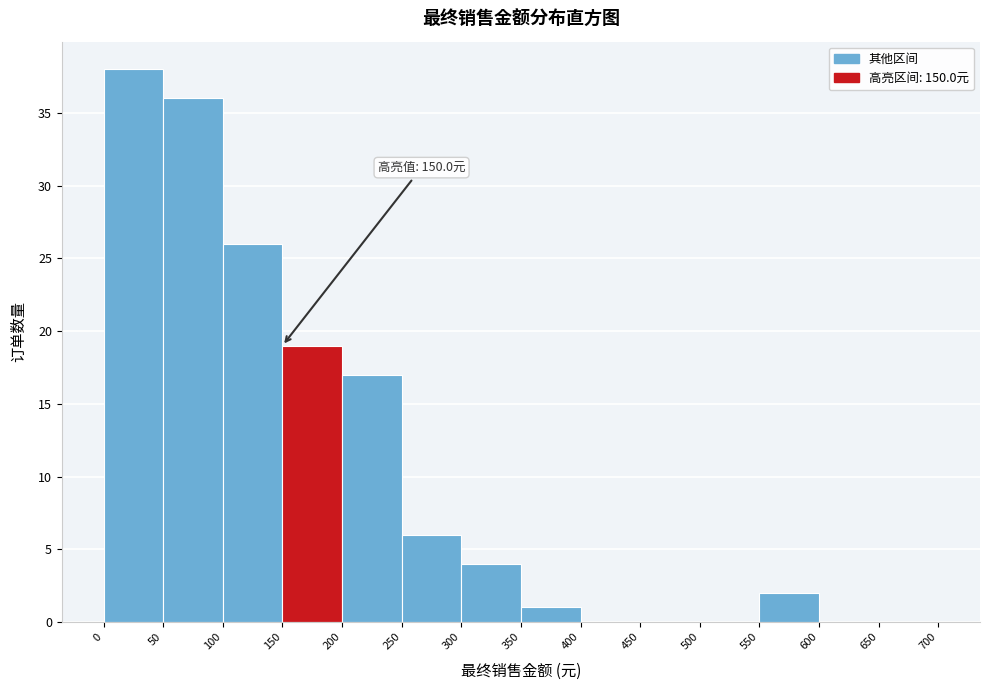

Over which range of the x-axis is the bar tallest?

0 to 50